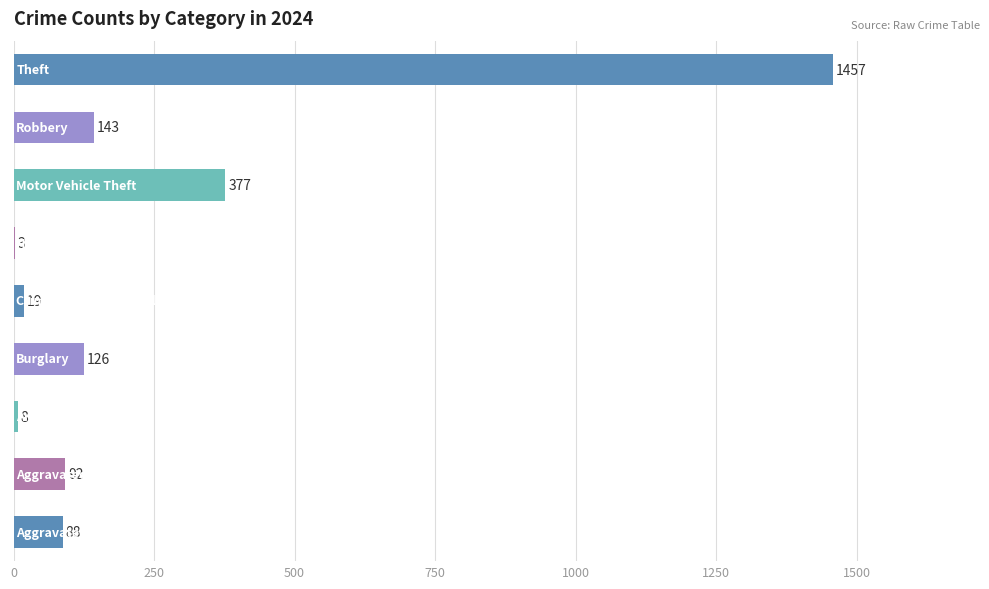

What is the sum of all values?

2313